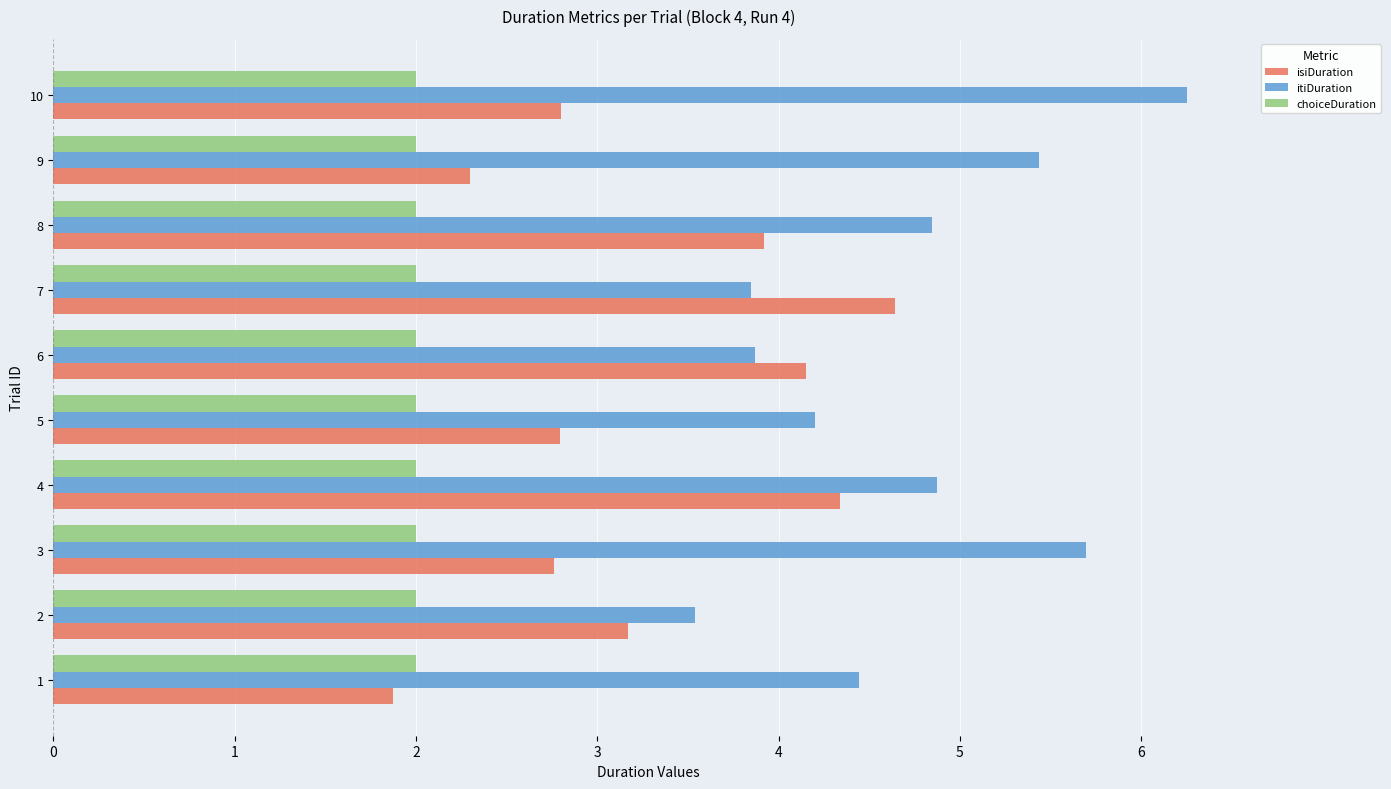

Which series has the widest spread of values?

isiDuration